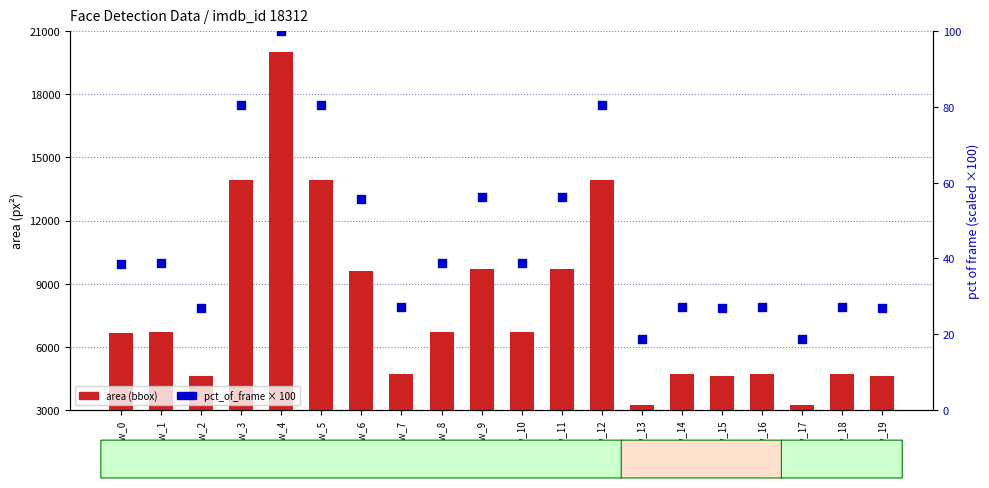

What are all the series names shown in the legend?

area (bbox), pct_of_frame × 100